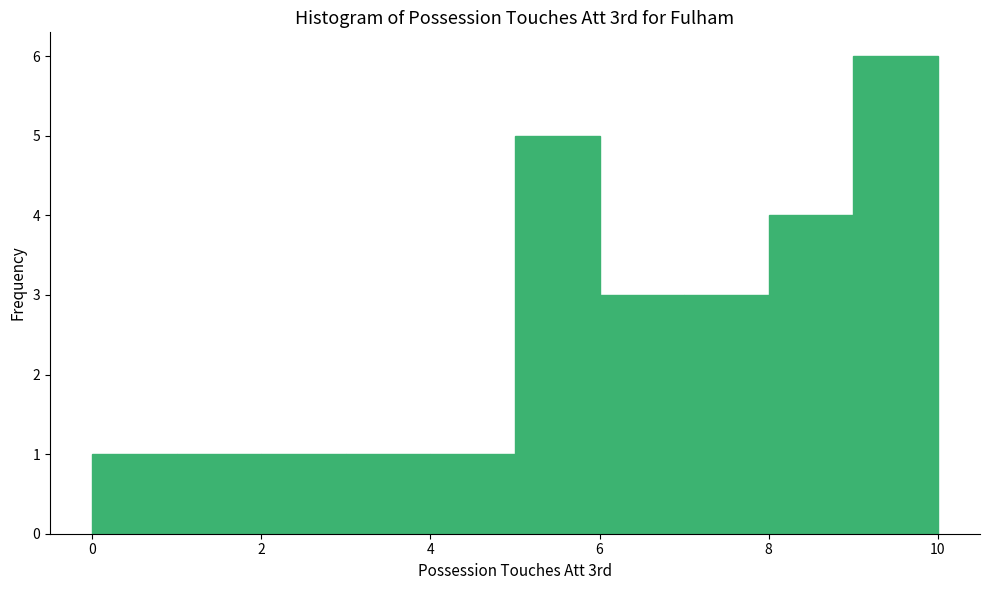

How tall is the bar that spans 1 to 2 on the x-axis? The values are not printed on the chart, so give them approximately, as read against the axis.

1